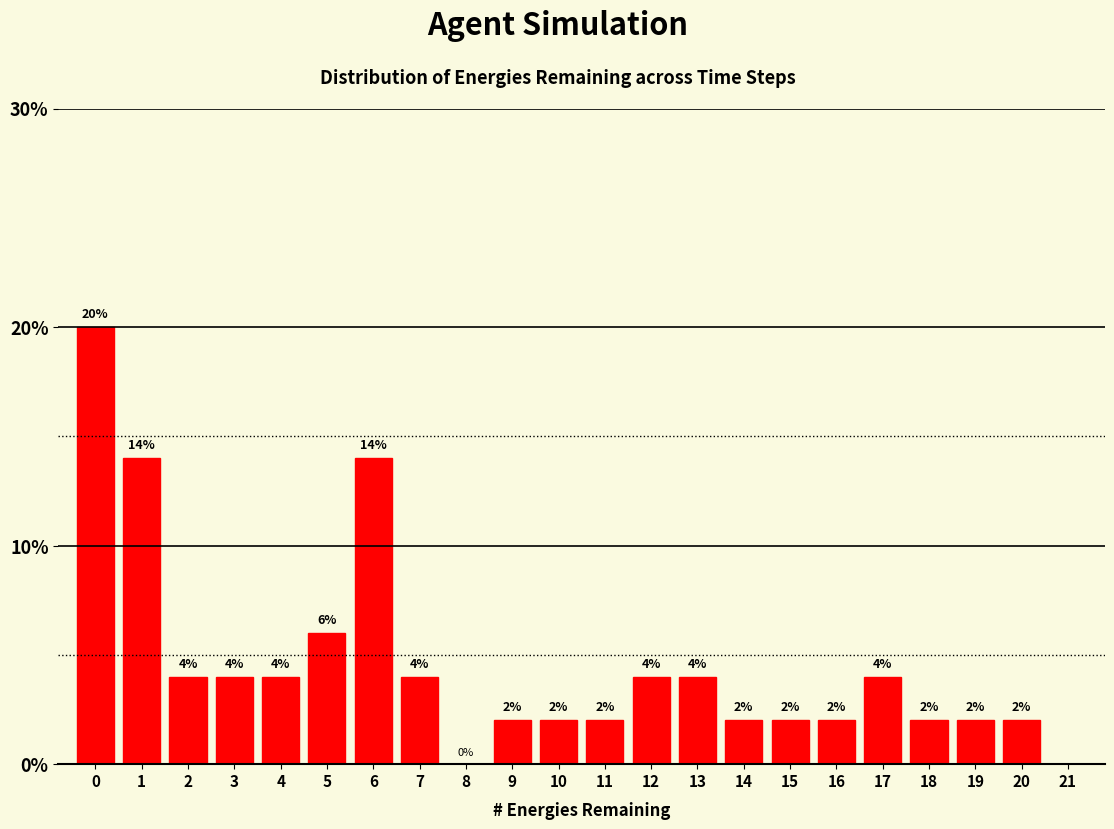

Reading left to right, transcribe all the data shown in this chart.

0=20.0	1=14.0	2=4.0	3=4.0	4=4.0	5=6.0	6=14.0	7=4.0	8=0.0	9=2.0	10=2.0	11=2.0	12=4.0	13=4.0	14=2.0	15=2.0	16=2.0	17=4.0	18=2.0	19=2.0	20=2.0